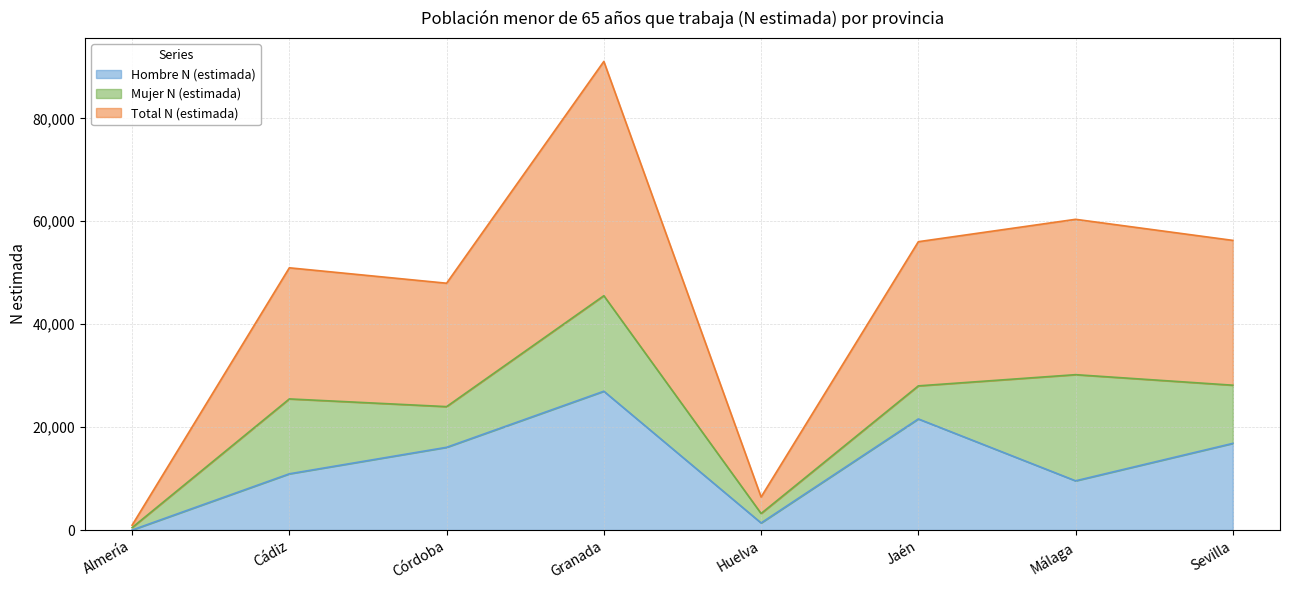

How many interior local valleys does the Total N (estimada) series have?

2